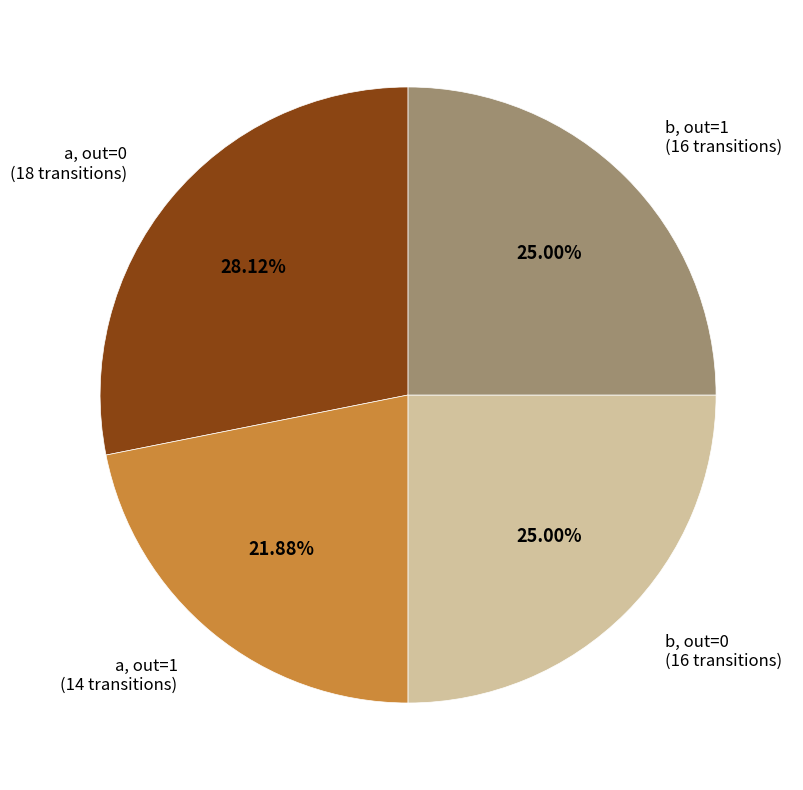

Is there any slice that represents more than half of the pie?

No